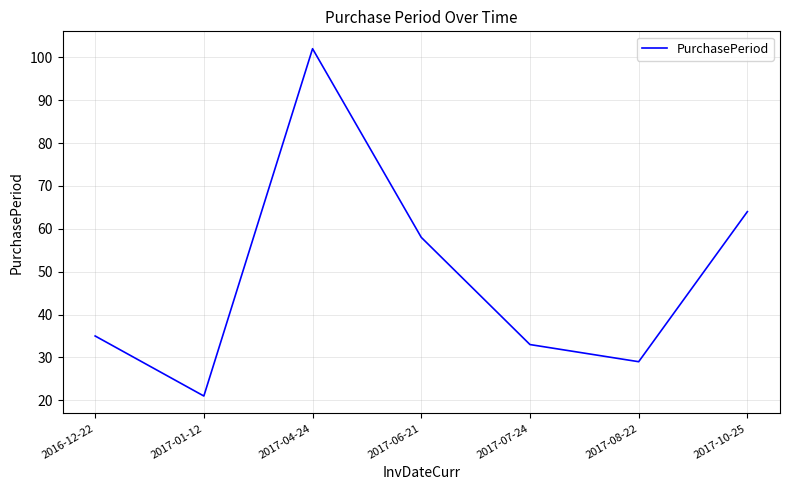

The value at 2017-08-22 is 29. True or false?

True